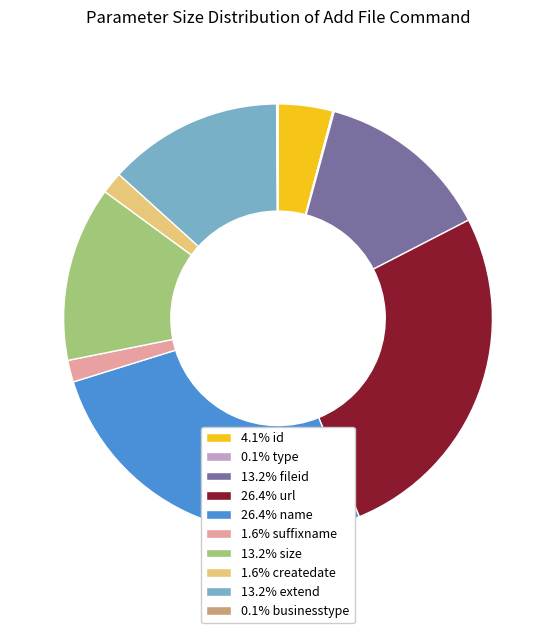

Do 1.6% suffixname and 13.2% extend together represent more than half of the pie?

No